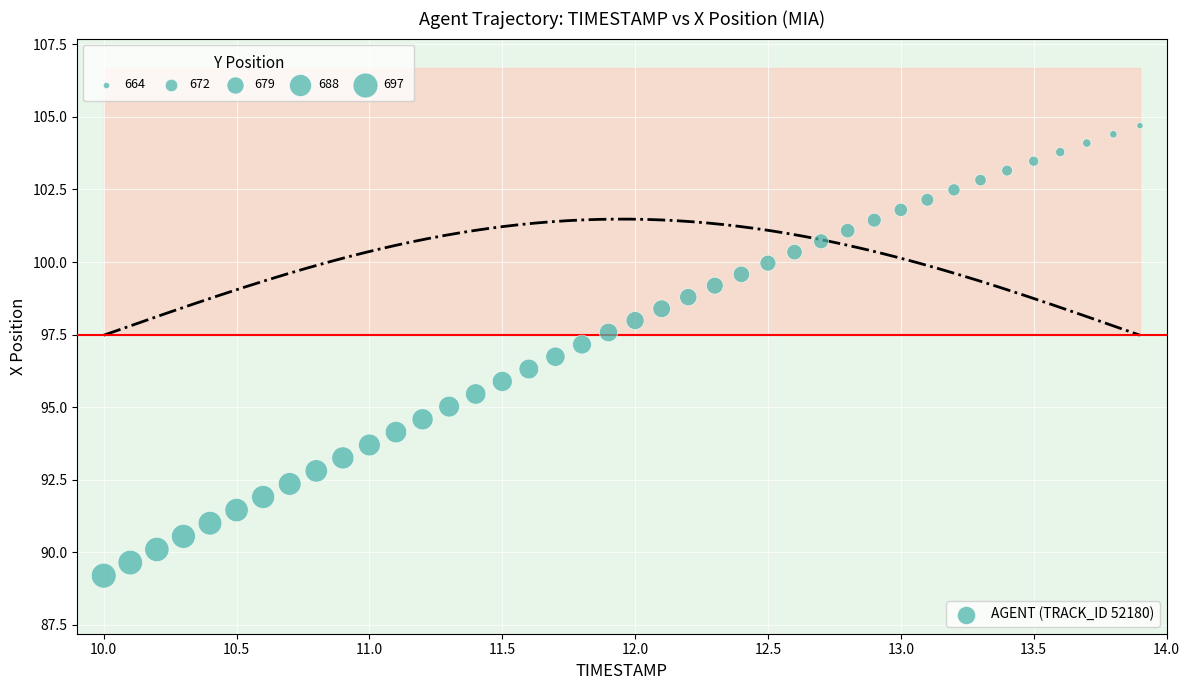

What is the range of Y values (max minus min)?

15.5